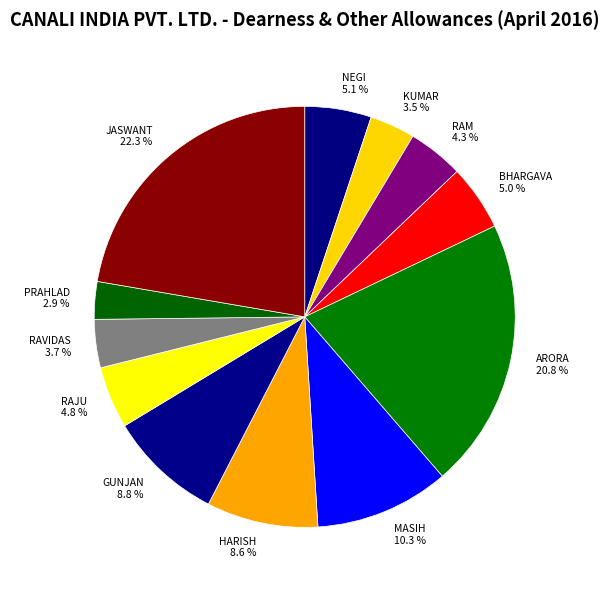

Is there a majority slice in this chart?

No